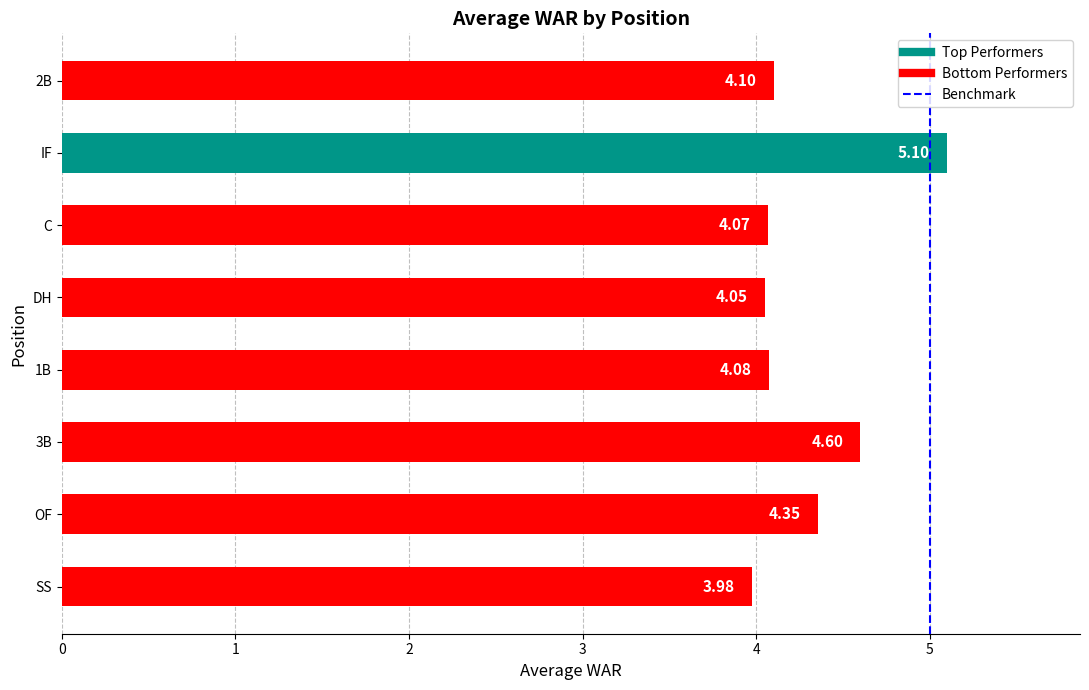

List the labels in order of value, smallest first.

SS, DH, C, 1B, 2B, OF, 3B, IF